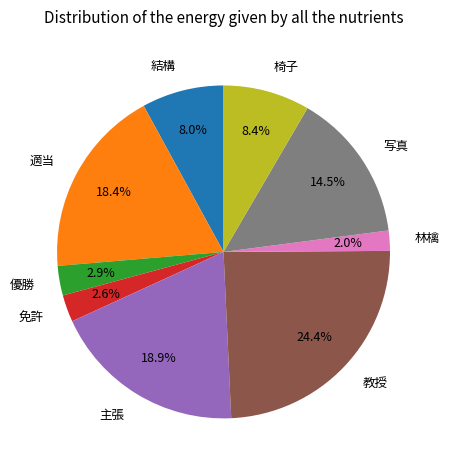

What percentage is the 免許 slice, to the nearest percent?

3%